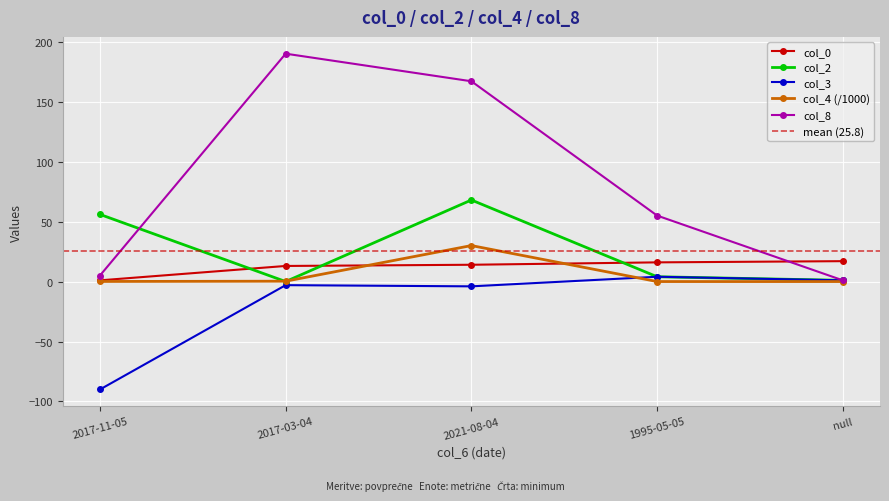

The col_4 series shows 49.2 at 2021-08-04. True or false?

False